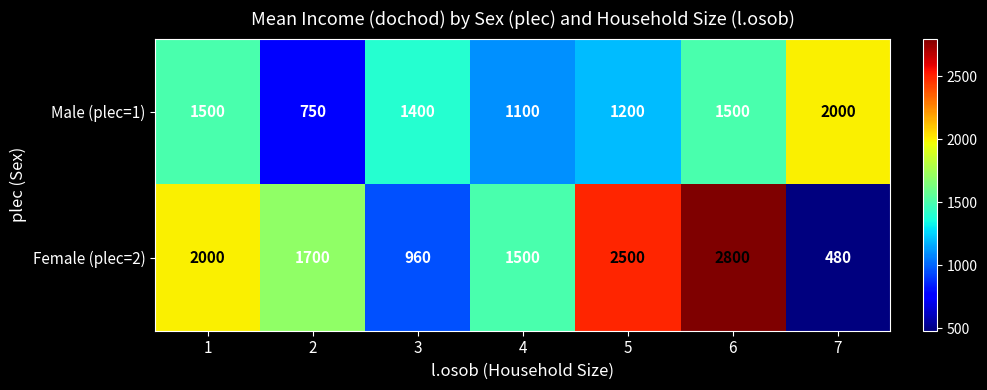

Which category has the lowest value across all series?

7